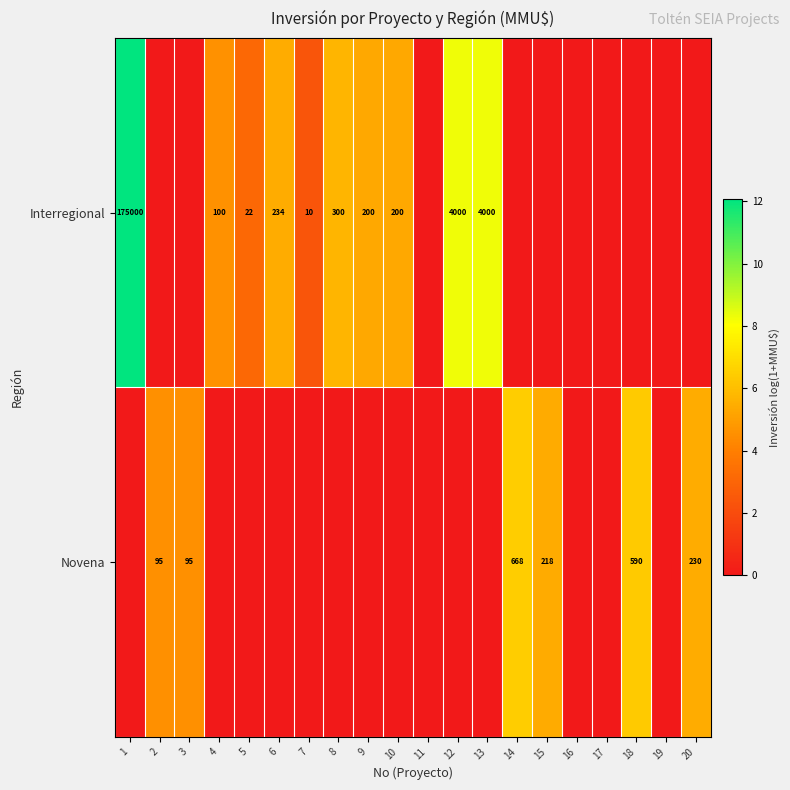

The value of Novena at 15 is 93. True or false?

False